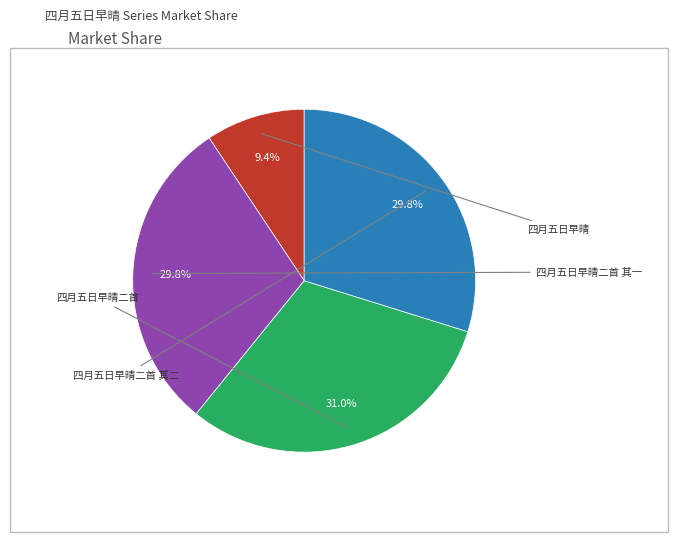

Is there a majority slice in this chart?

No